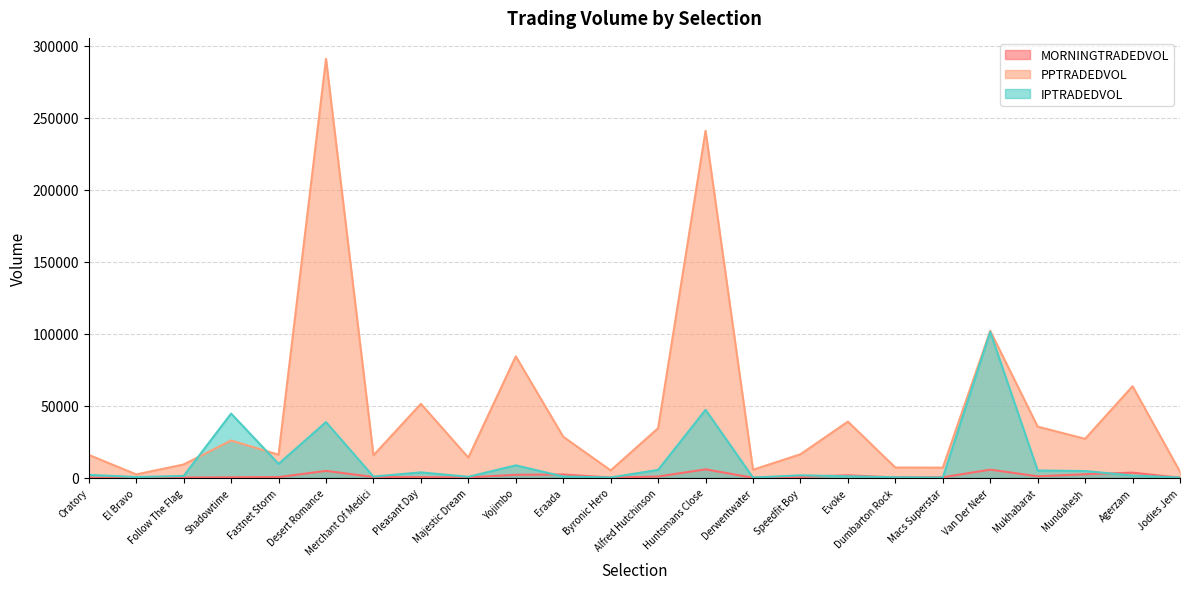

What is the average value of the IPTRADEDVOL series?

11755.4